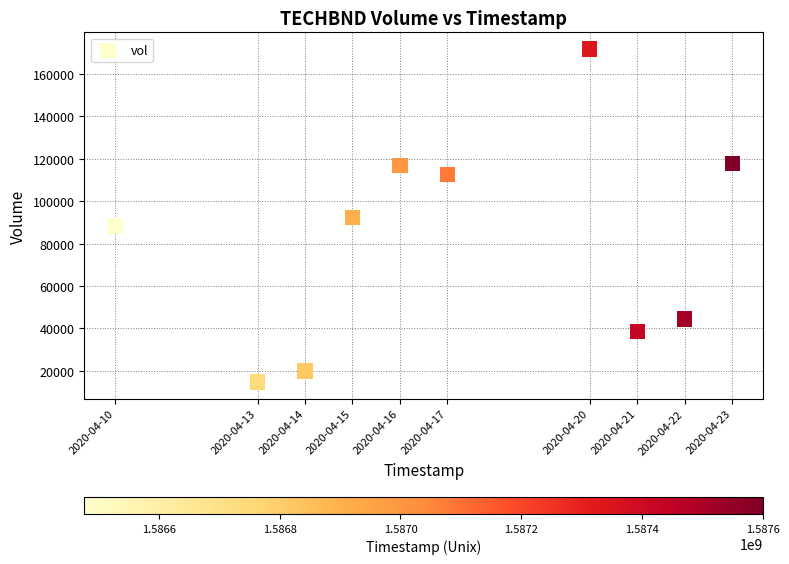

What is the average Y value?

81690